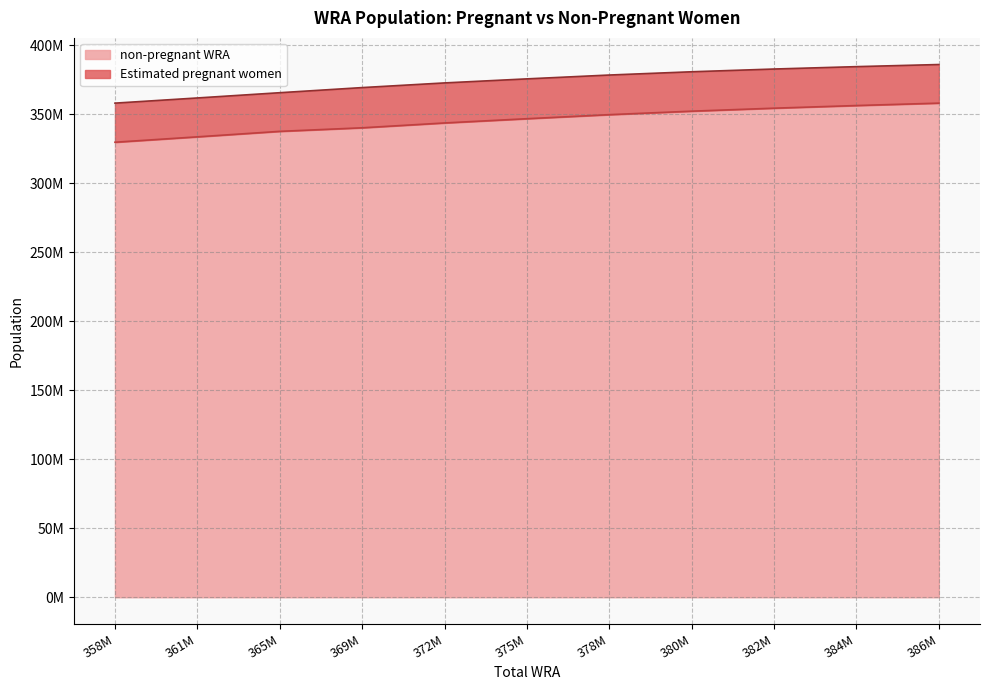

Which category has the lowest value across all series?

358M